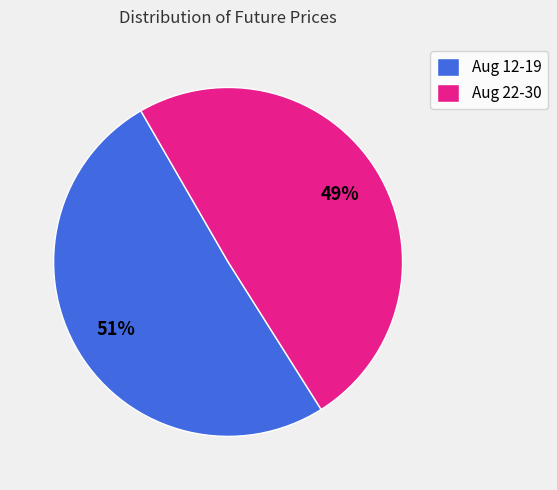

Is it true that Aug 12-19 is 51% of the pie?

True